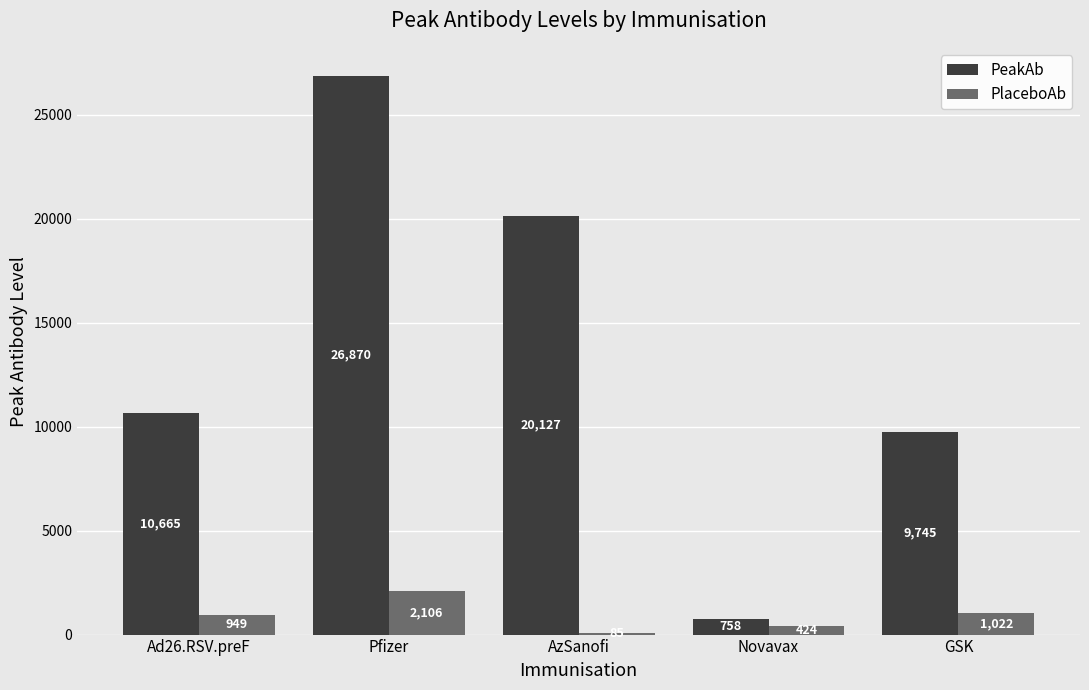

Rank the series by their maximum value, from highest to lowest.

PeakAb, PlaceboAb